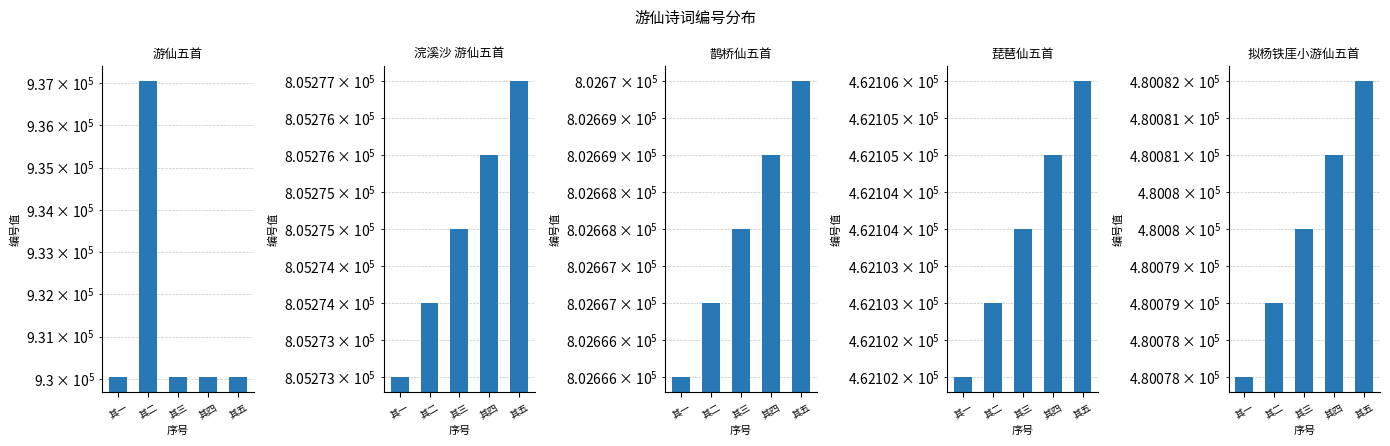

What is the label of the 5th bar from the right?

其一